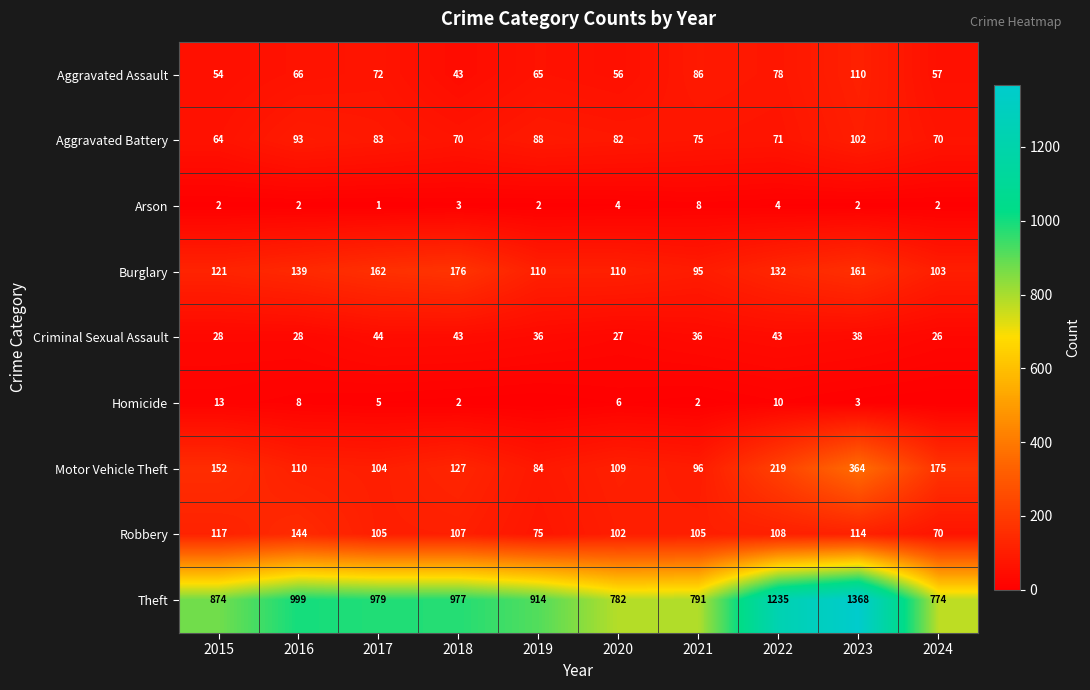

What is the total value across all series at 2018?

1548